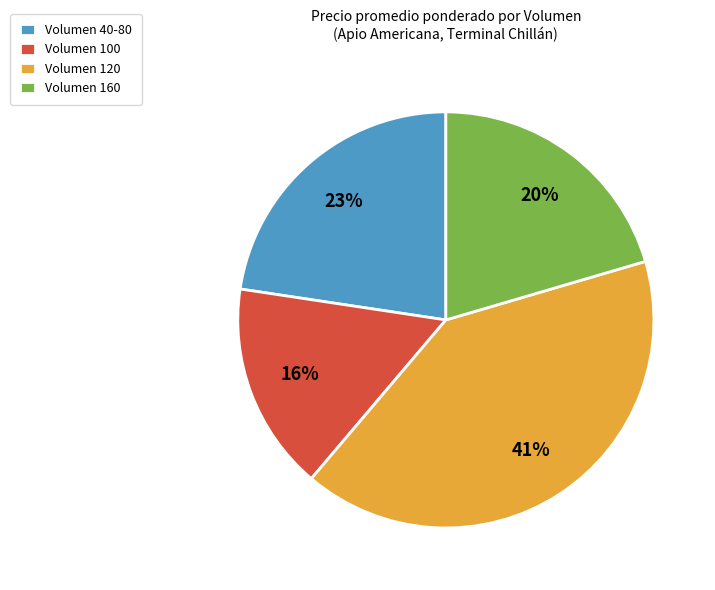

Which slice is the smallest?

Volumen 100